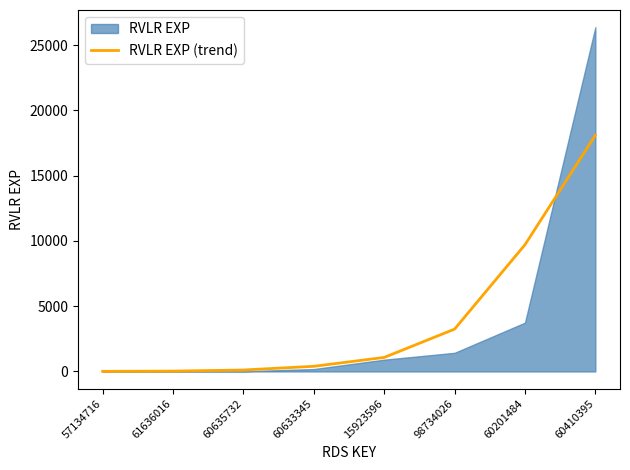

The chart shows a value of 1073.2 at 15923596. True or false?

True